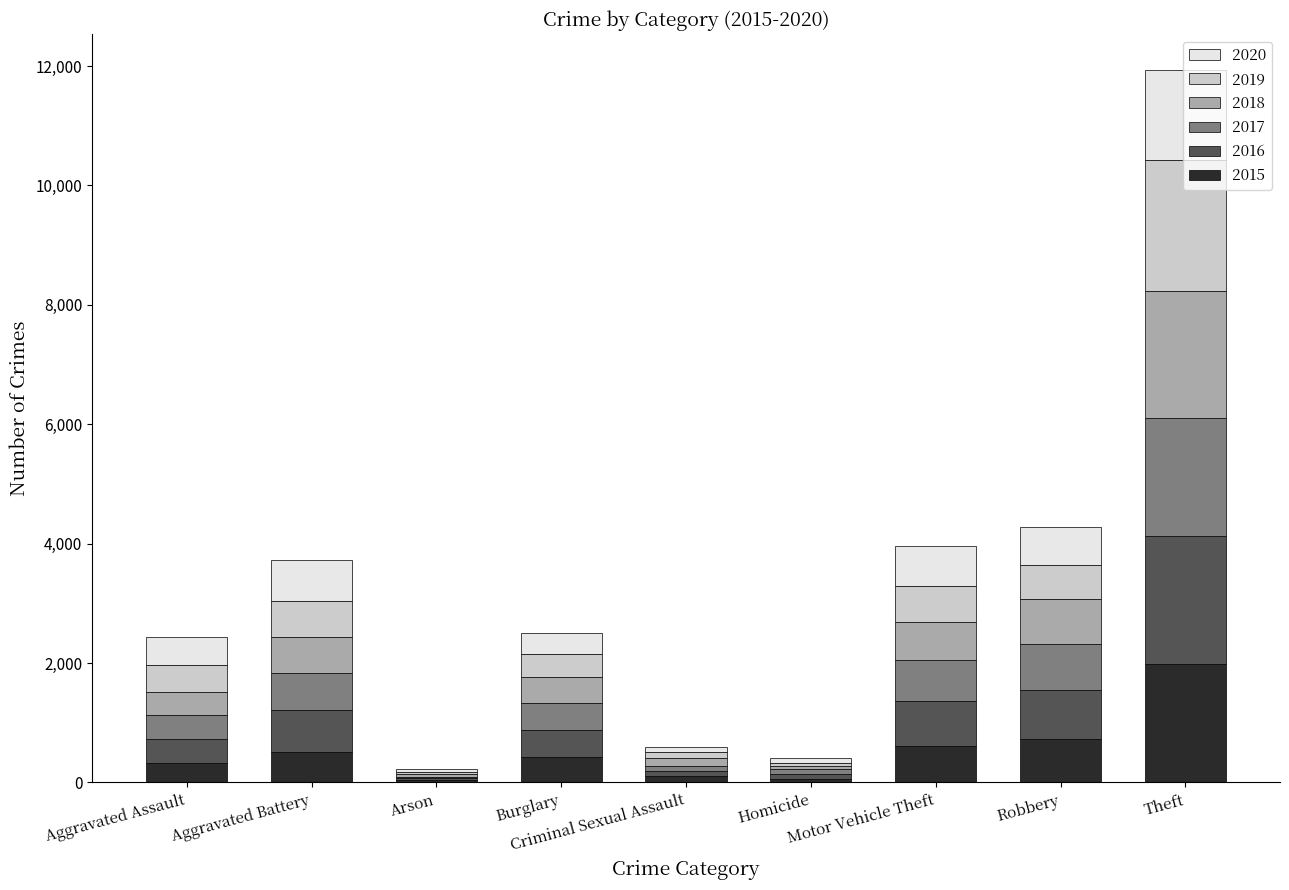

Does the chart contain stacked bars?

Yes